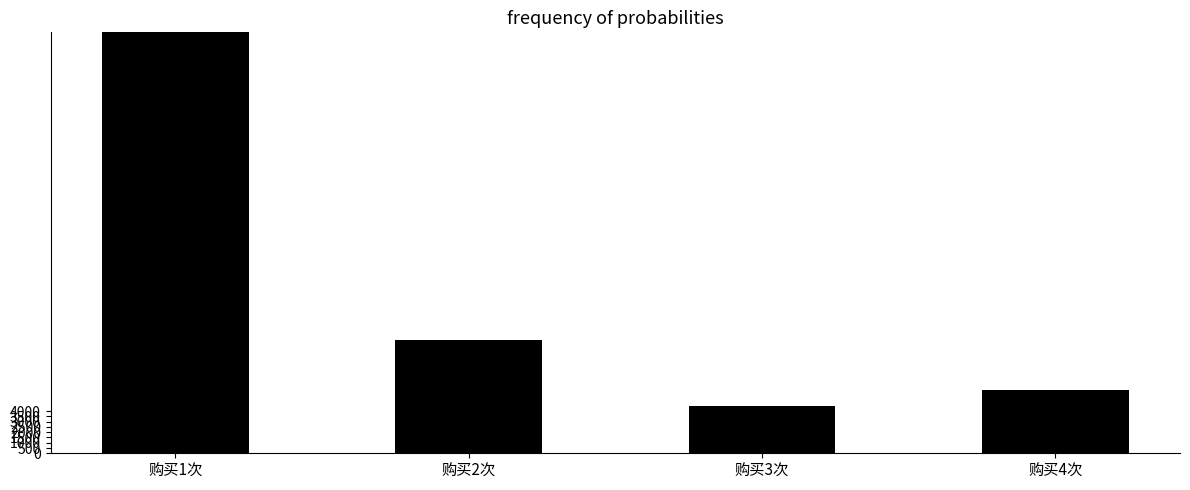

True or false: the data shows 132343 at 购买1次.

True